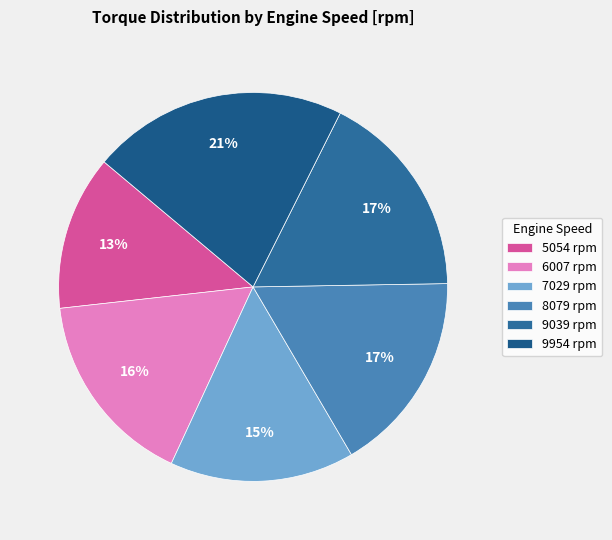

What is the largest slice in the pie chart?

9954